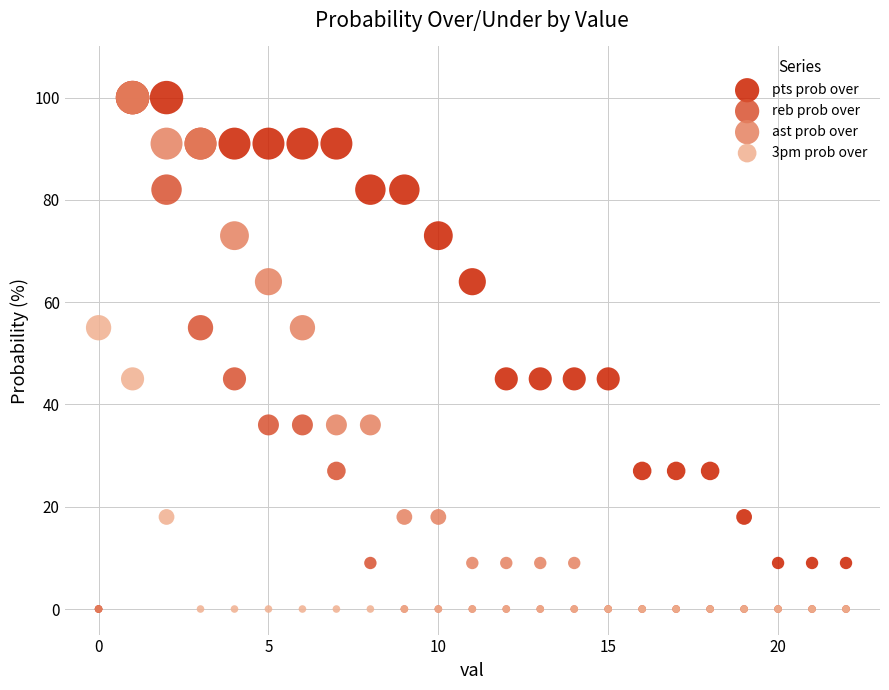

What are all the series names shown in the legend?

pts prob over, reb prob over, ast prob over, 3pm prob over